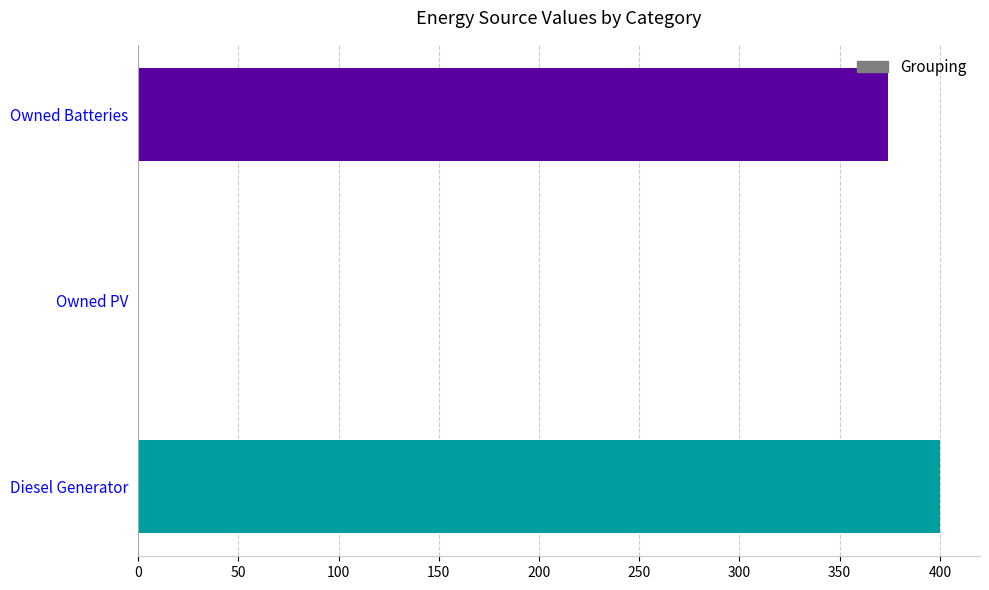

What is the change in value from Diesel Generator to Owned PV?

-400